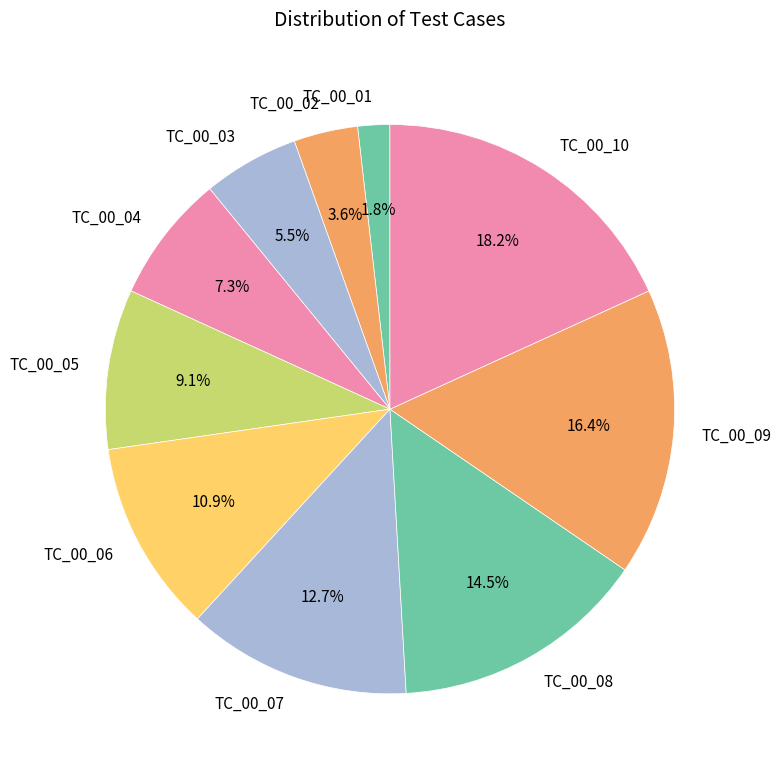

The TC_00_05 slice represents 1% of the pie. True or false?

False